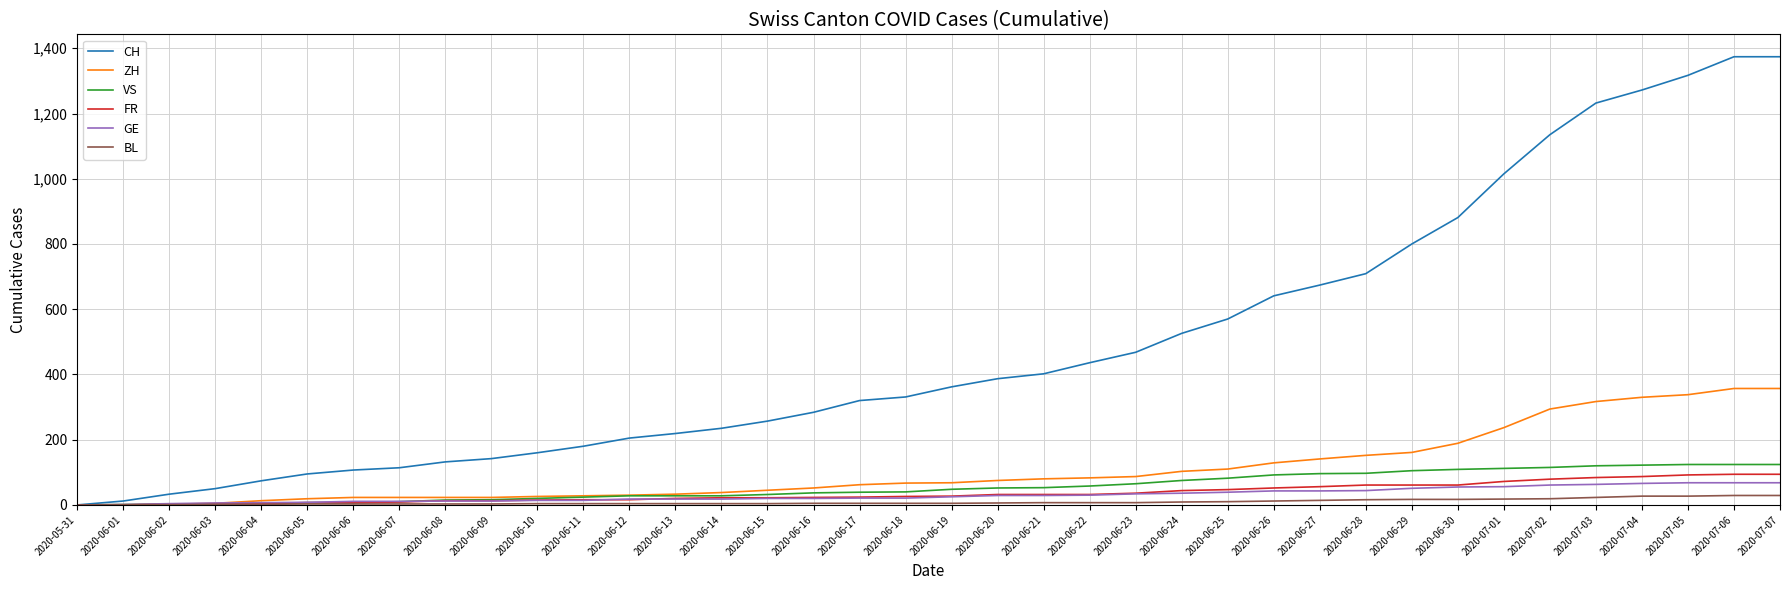

Which series has the largest total across all categories?

CH